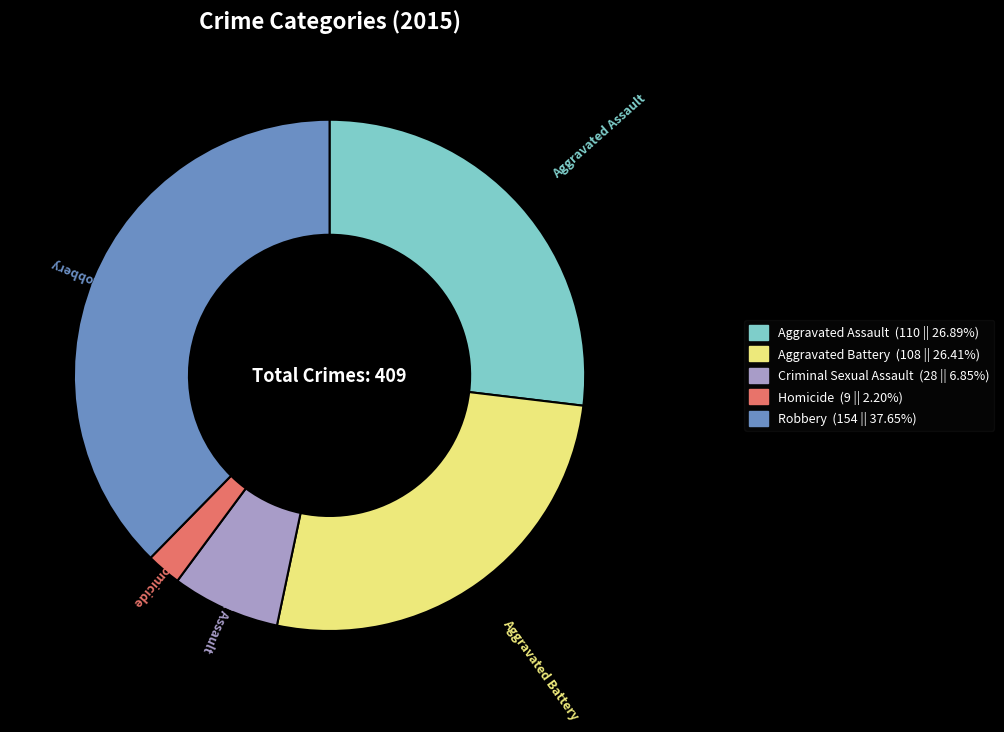

Approximately how many times larger is the value at Aggravated Battery compared to Aggravated Assault?

1.0